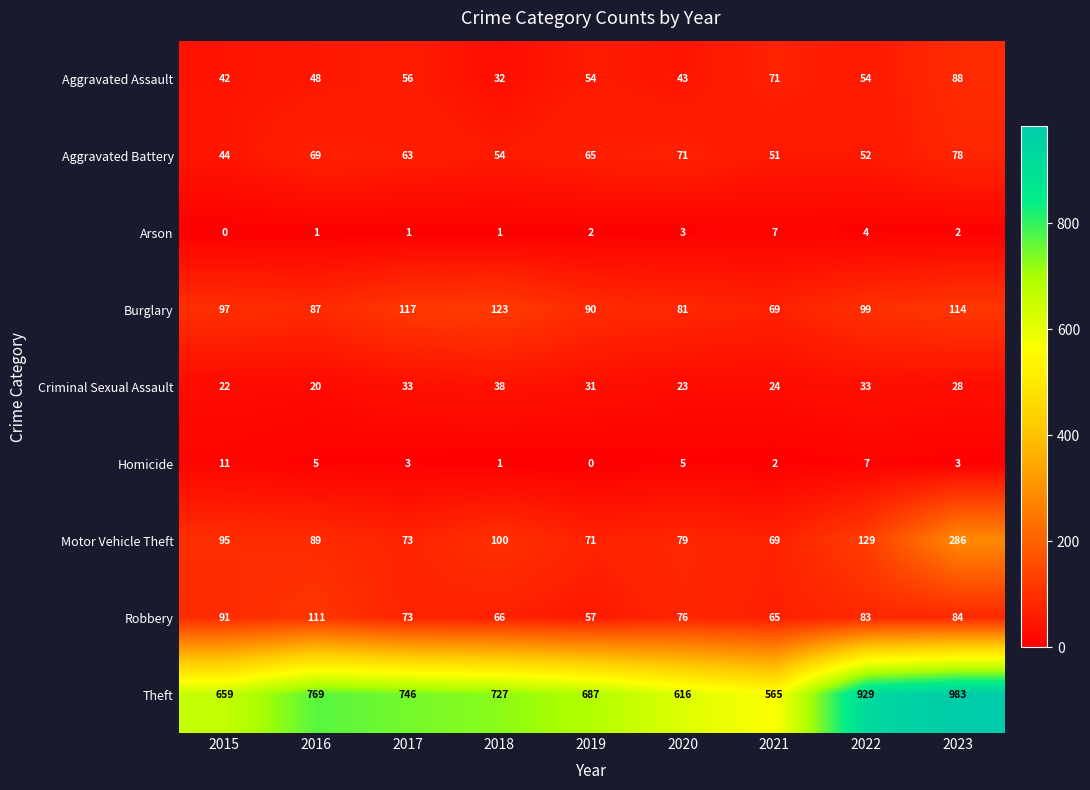

The Theft series shows 746 at 2017. True or false?

True